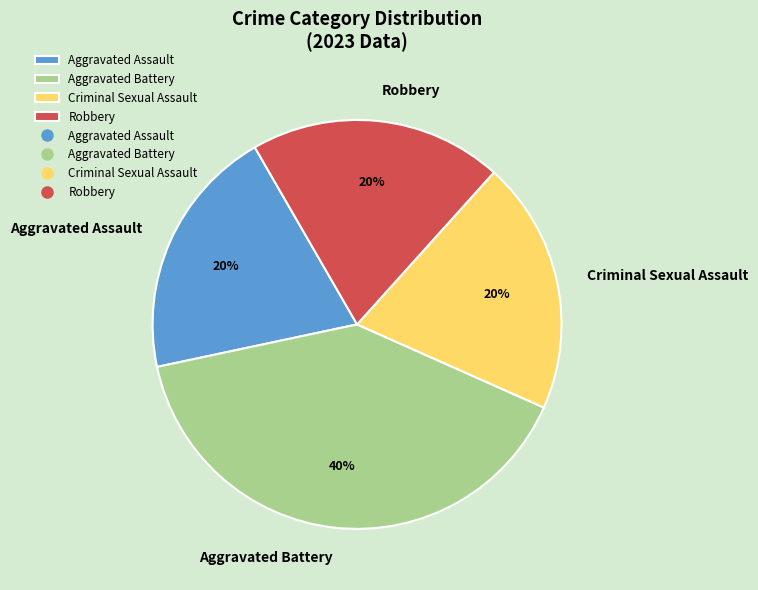

Is the sum of Robbery and Aggravated Battery greater than half?

Yes